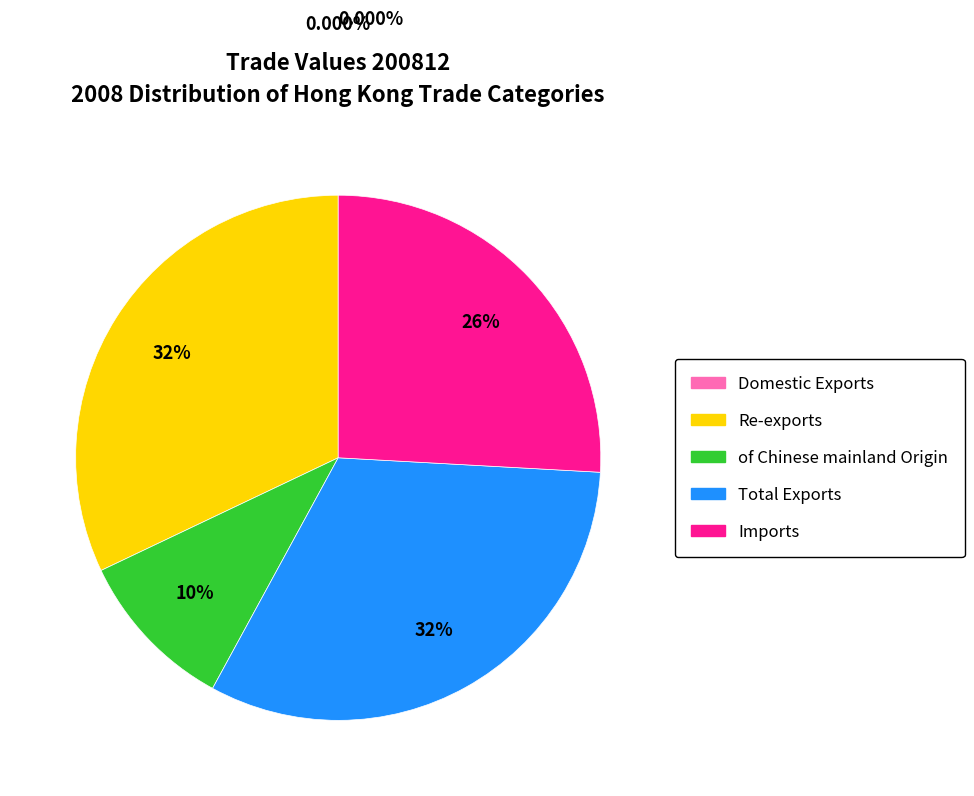

Rank the categories by value from lowest to highest.

Domestic Exports, of Chinese mainland Origin, Imports, Re-exports, Total Exports